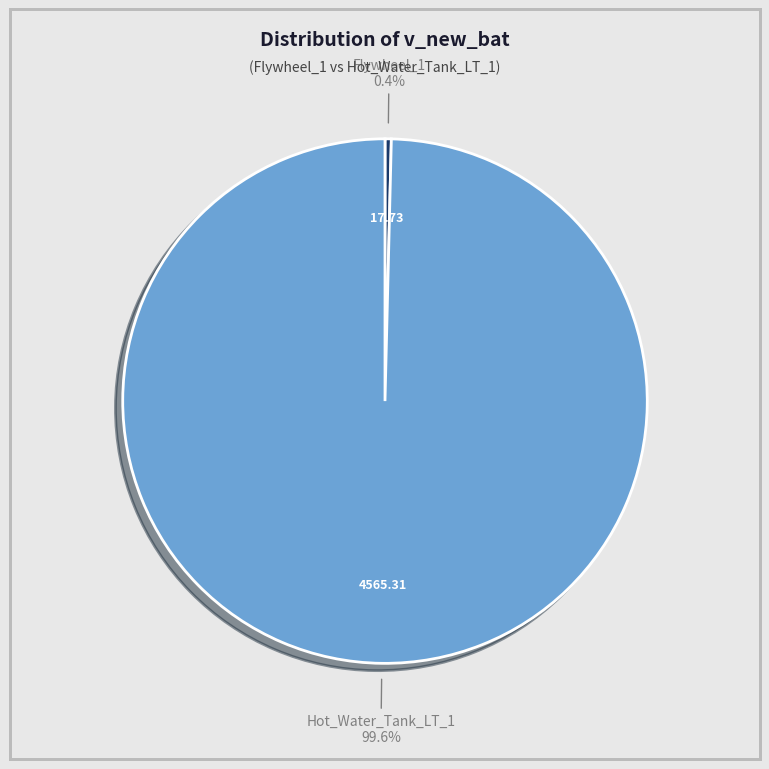

True or false: Flywheel_1 accounts for 8% of the total.

False